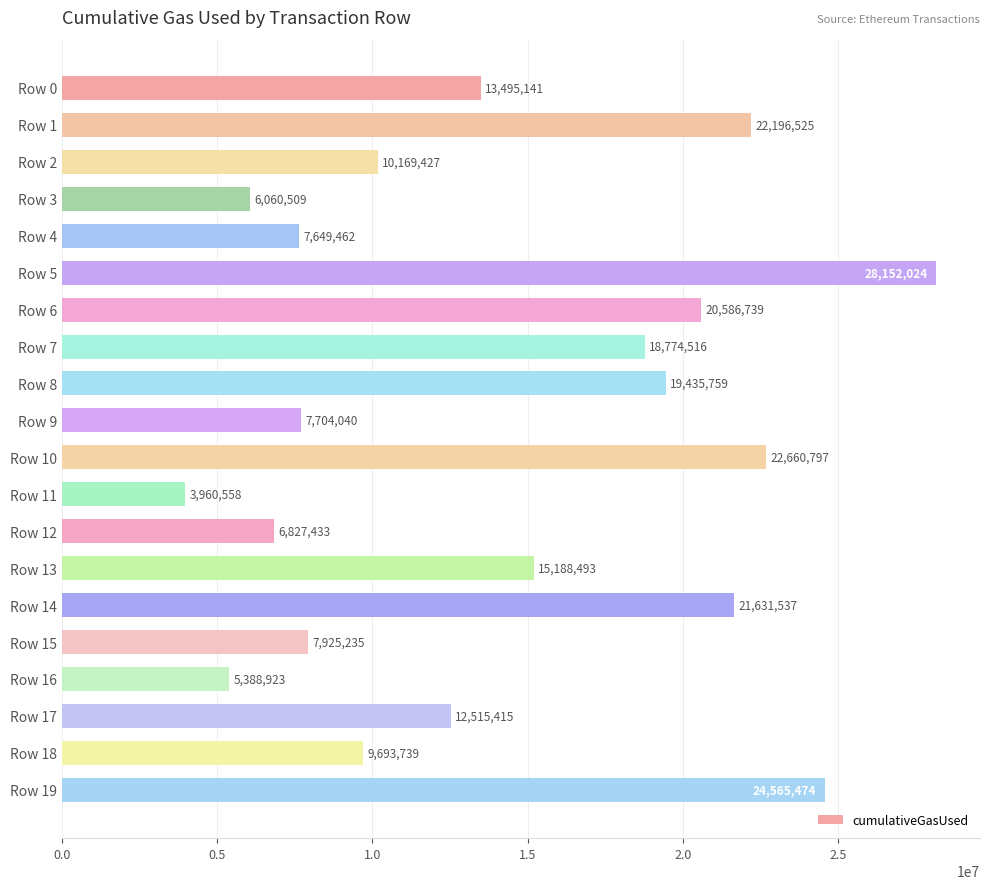

Reading bottom to top, list all the values displayed in this chart.

24565474	9693739	12515415	5388923	7925235	21631537	15188493	6827433	3960558	22660797	7704040	19435759	18774516	20586739	28152024	7649462	6060509	10169427	22196525	13495141